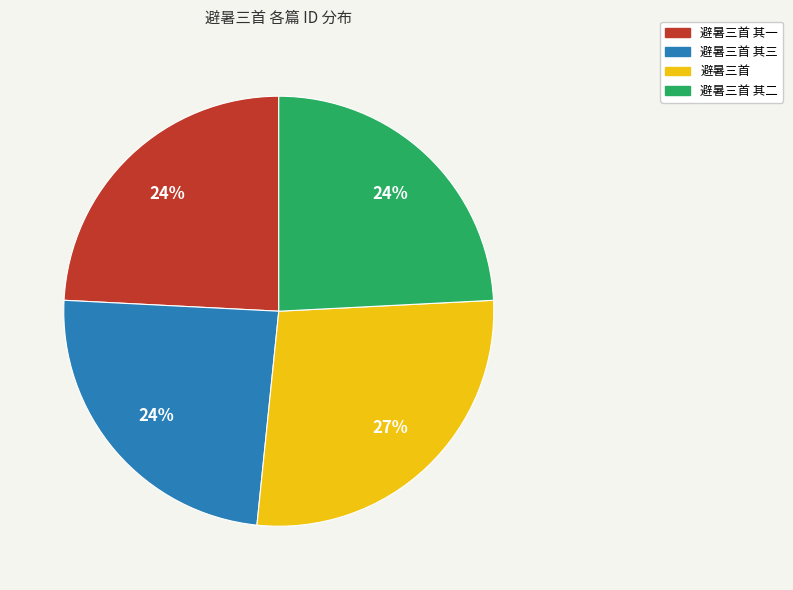

To the nearest percent, what is the average slice percentage?

25%